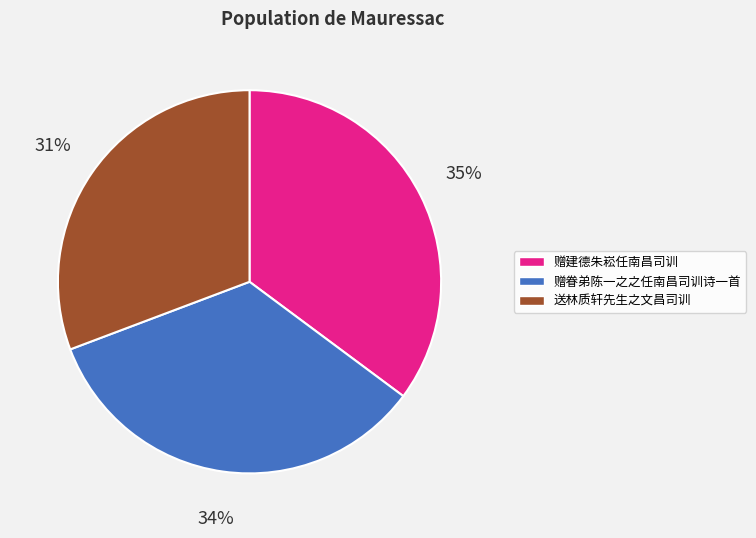

Which slice is the largest?

赠建德朱崧任南昌司训